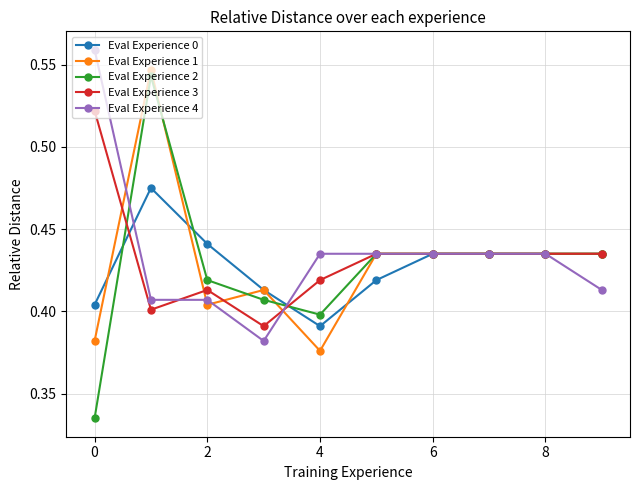

Count the Eval Experience 3 values in the range 0 to 1.

10